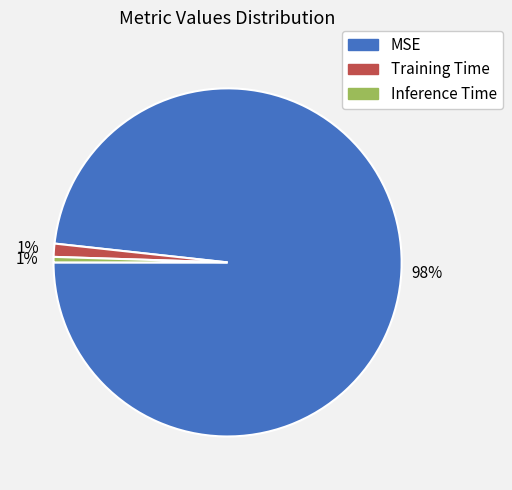

To the nearest percent, what portion does MSE represent?

98%